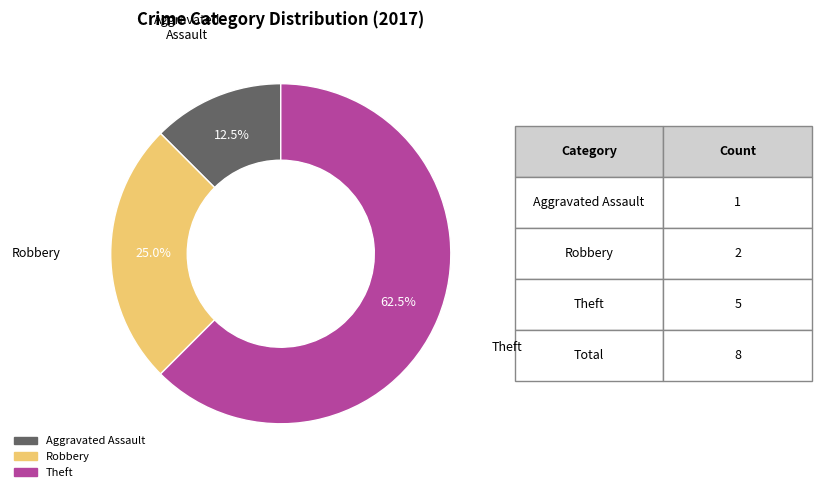

Count the number of slices in the pie.

3